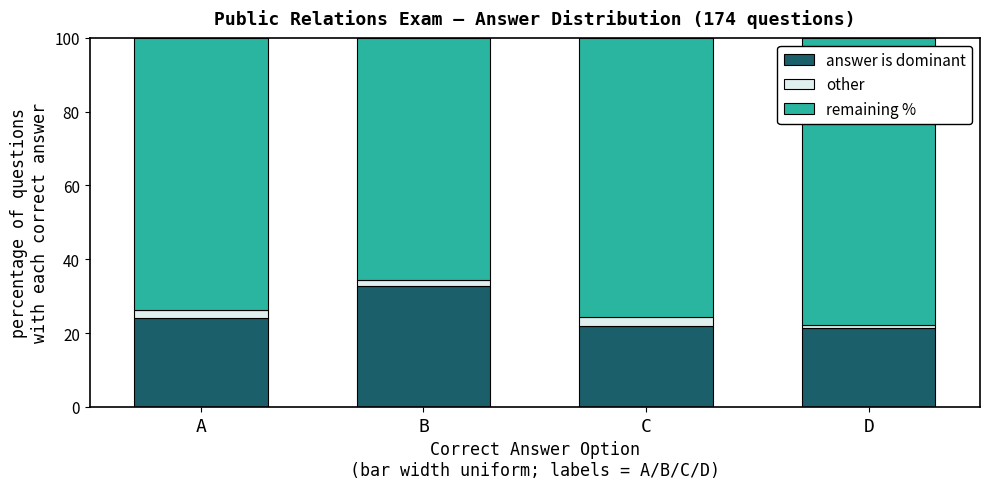

What is the total value across all series at C?

100.0